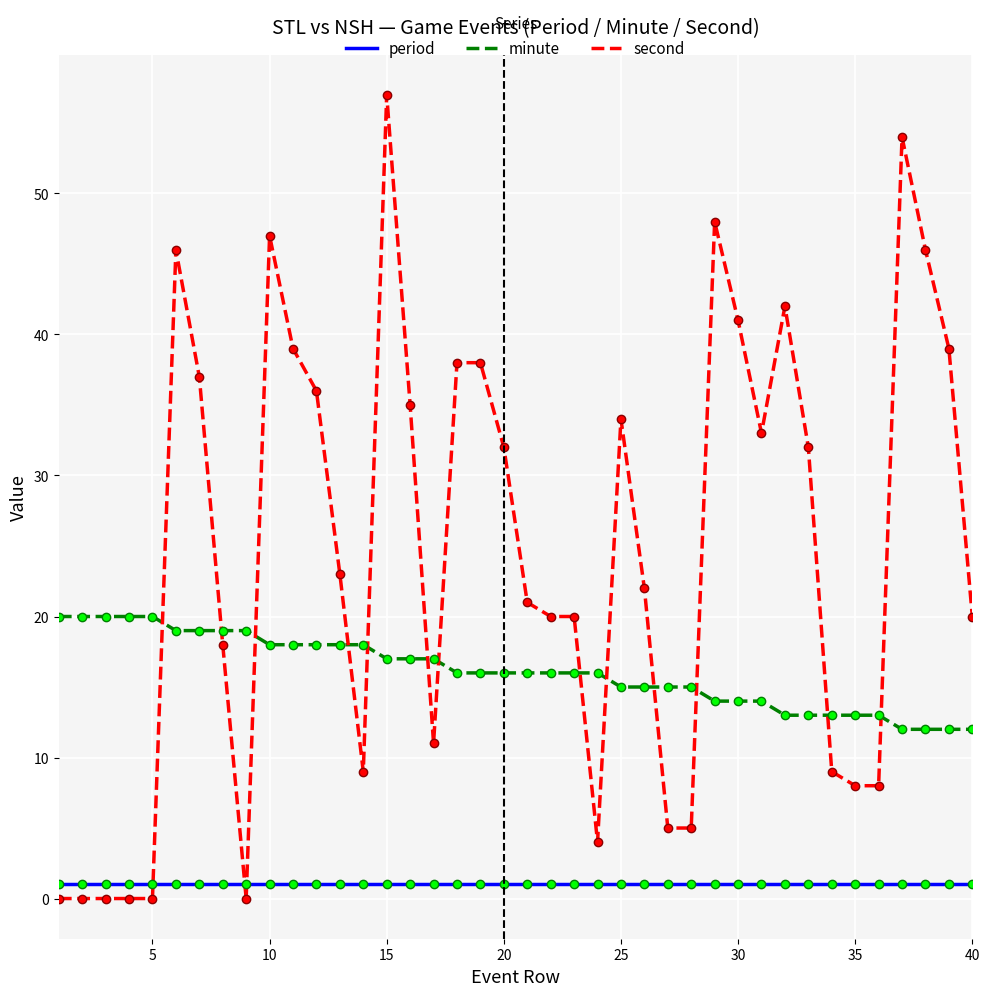

What is the difference between the maximum and second lowest values in the second series?

57